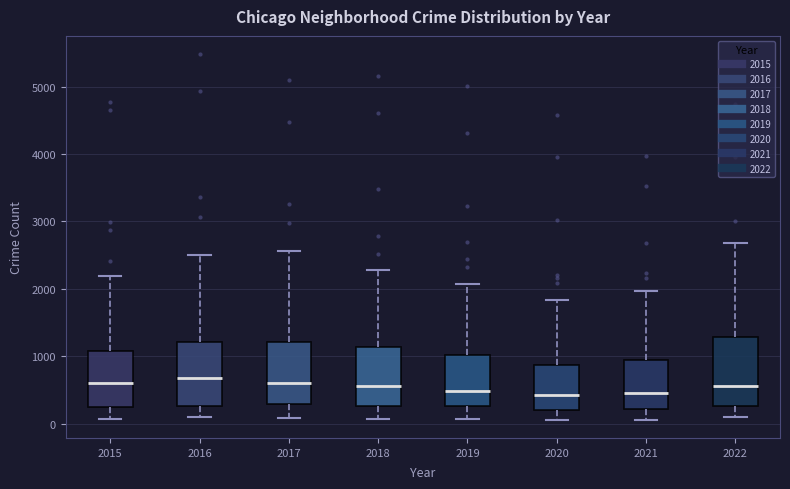

Reading left to right, transcribe this box plot: for each box, give where its median line is, the range the box spans, and where its two whiskers end, as read against the y-axis. The values are not printed on the chart, so give them approximately, as read against the axis.

2015: median 600, box 300 to 1100, whiskers 100 to 2200
2016: median 700, box 300 to 1200, whiskers 100 to 2500
2017: median 600, box 300 to 1200, whiskers 100 to 2600
2018: median 600, box 300 to 1100, whiskers 100 to 2300
2019: median 500, box 300 to 1000, whiskers 100 to 2100
2020: median 400, box 200 to 900, whiskers 100 to 1800
2021: median 500, box 200 to 1000, whiskers 100 to 2000
2022: median 600, box 300 to 1300, whiskers 100 to 2700